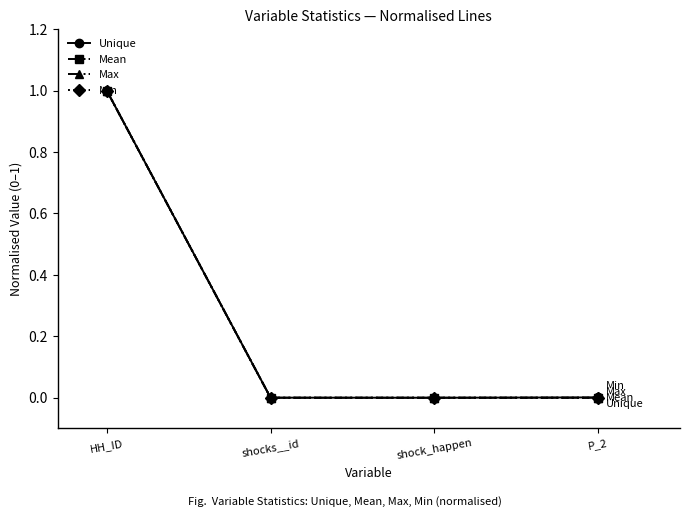

Is this an area chart (filled region under the line)?

No